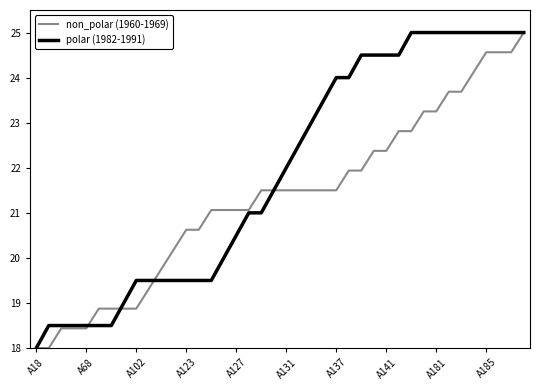

Which series has the largest total across all categories?

polar (1982-1991)